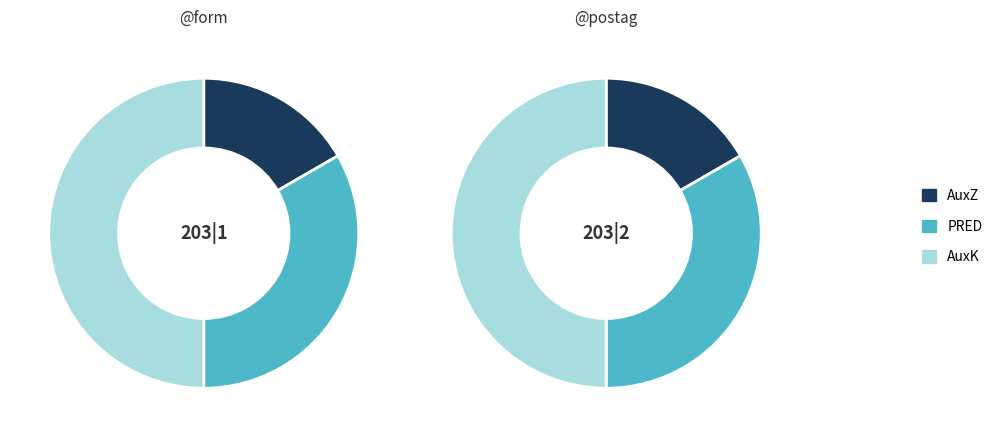

Rank the categories by value from lowest to highest.

AuxZ, PRED, AuxK